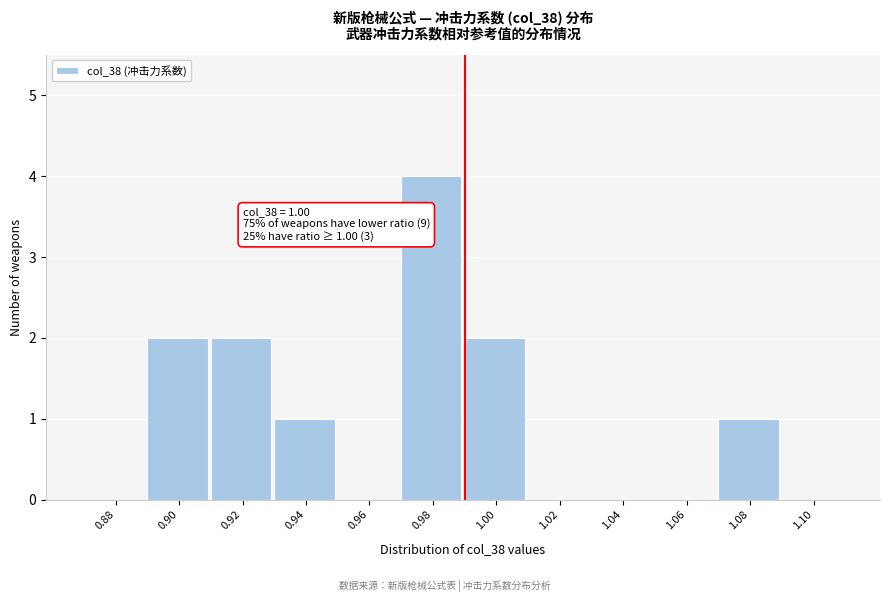

Reading right to left, what are all the values shown in this chart?

1.10=0	1.08=1	1.06=0	1.04=0	1.02=0	1.00=2	0.98=4	0.96=0	0.94=1	0.92=2	0.90=2	0.88=0